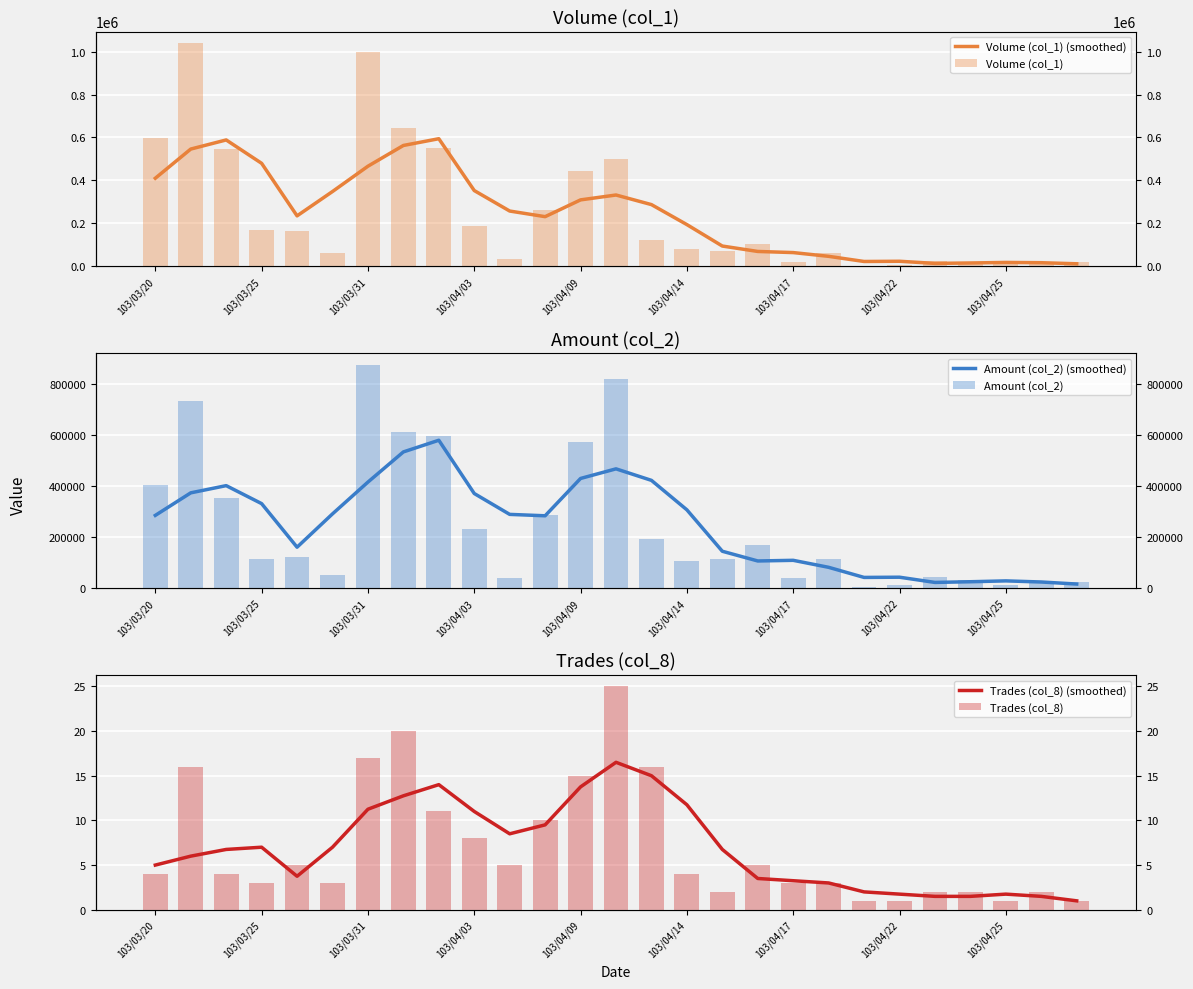

Which series has the largest total across all categories?

Volume (col_1)